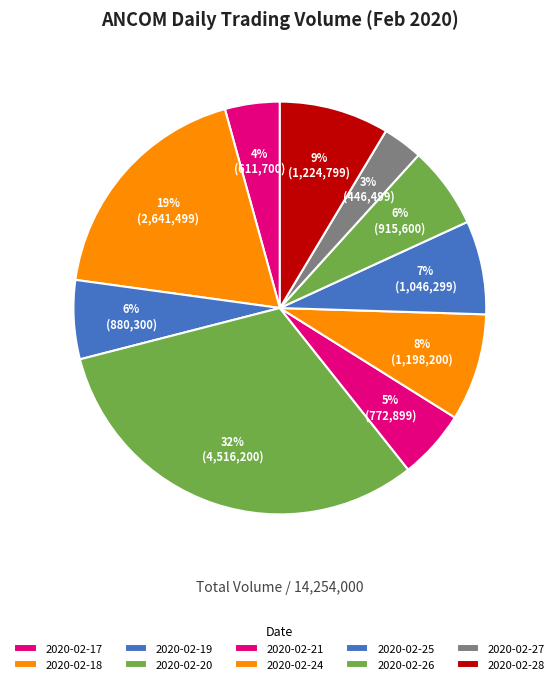

Does 2020-02-19 represent more than half of the total?

No